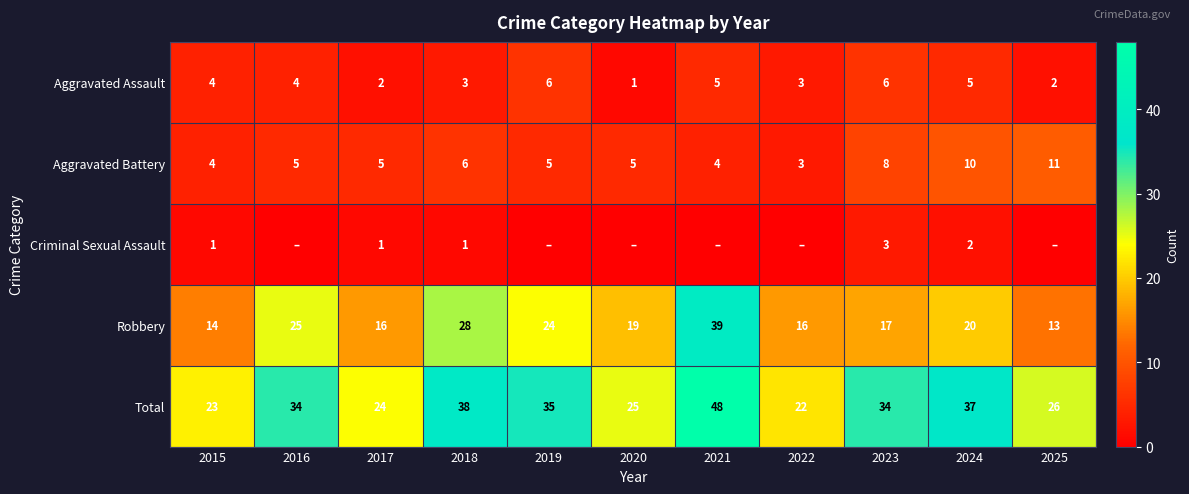

What is the difference between the highest and lowest values at 2023?

31